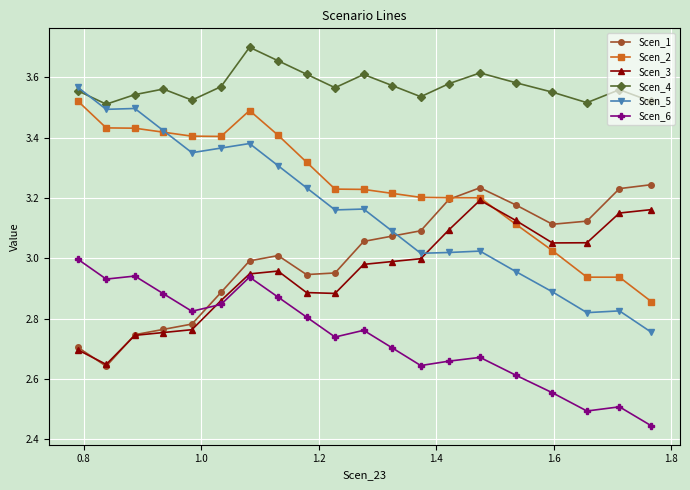

Which series has the widest spread of values?

Scen_5